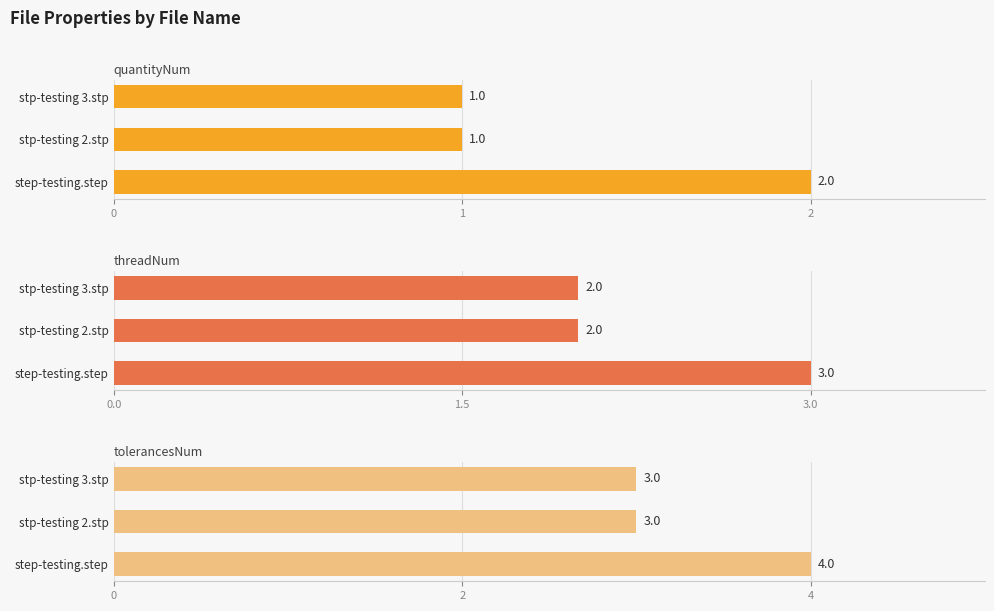

Between 1 and 2, which series saw the biggest shift?

quantityNum